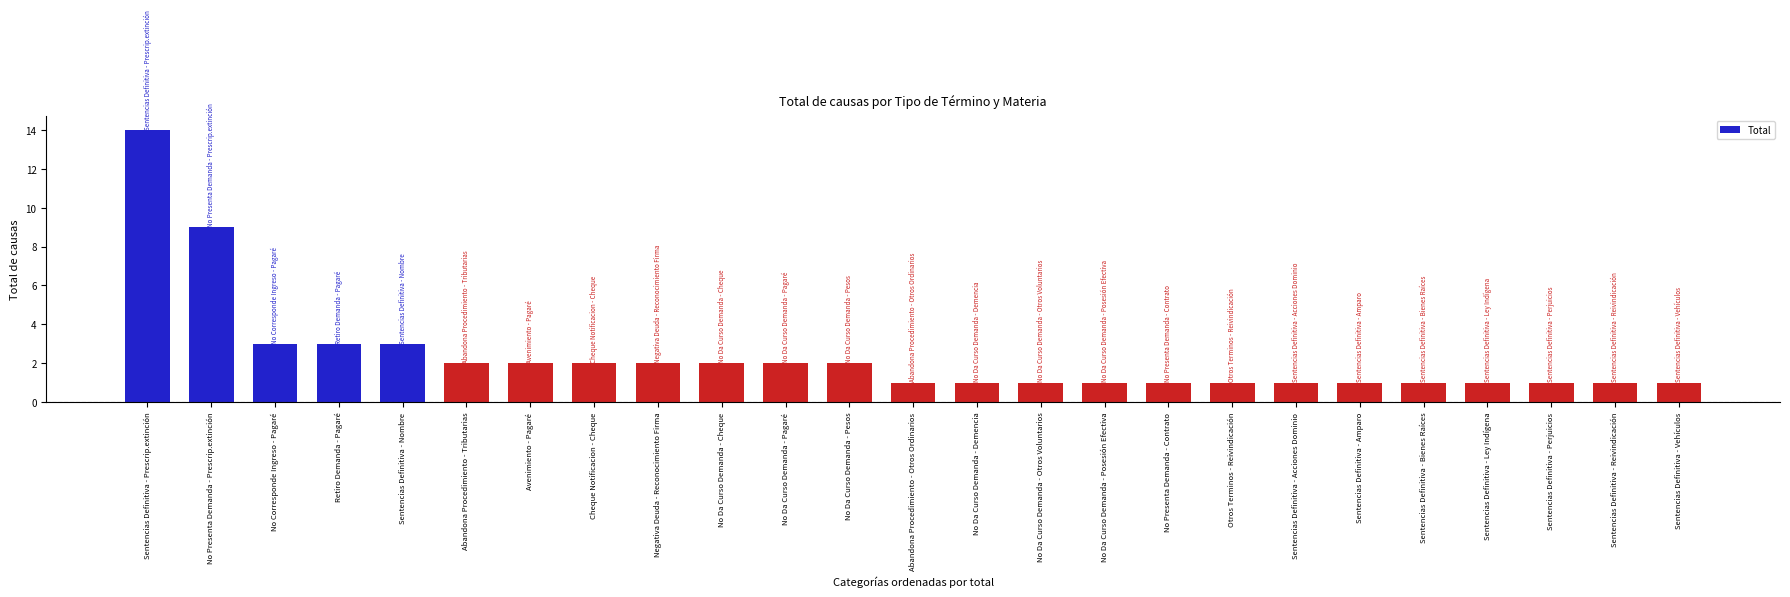

What is the label of the 21st bar from the left?

Sentencias Definitiva - Bienes Raíces